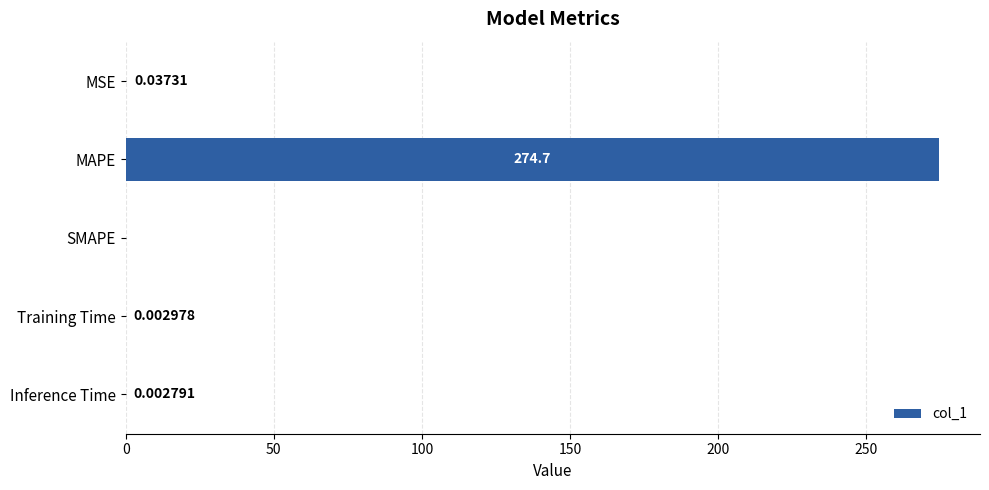

Are the bars grouped side by side (vs. stacked)?

No